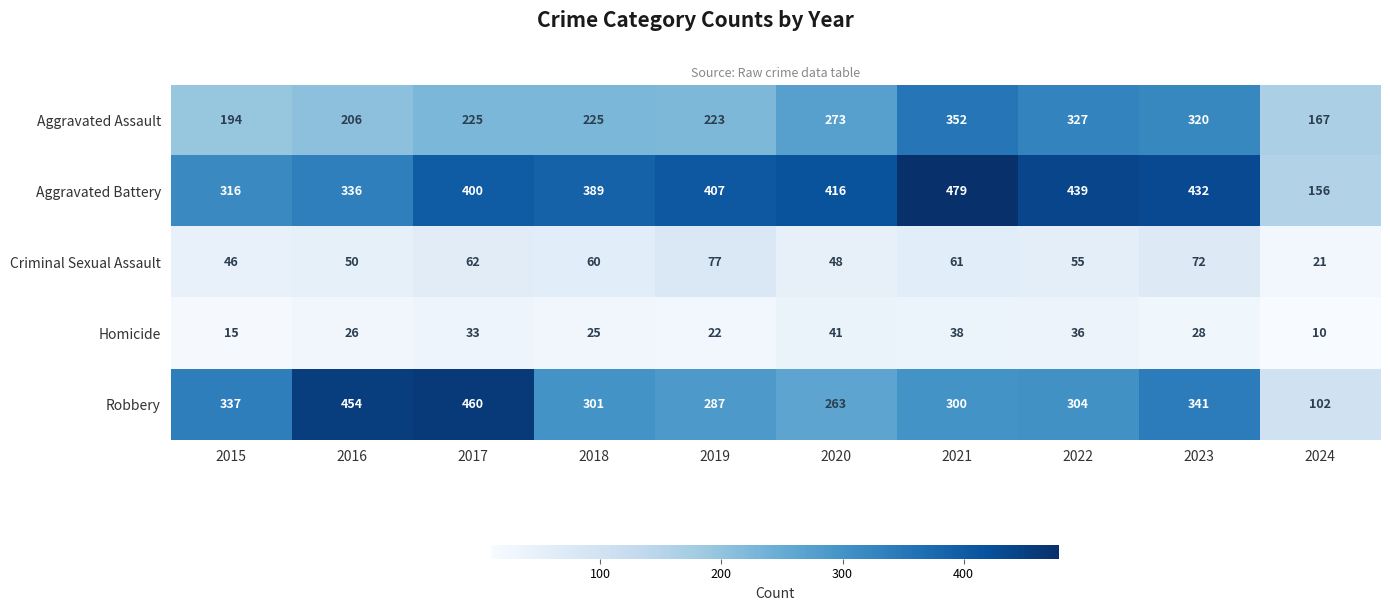

Between 2020 and 2022, which series saw the biggest shift?

Aggravated Assault